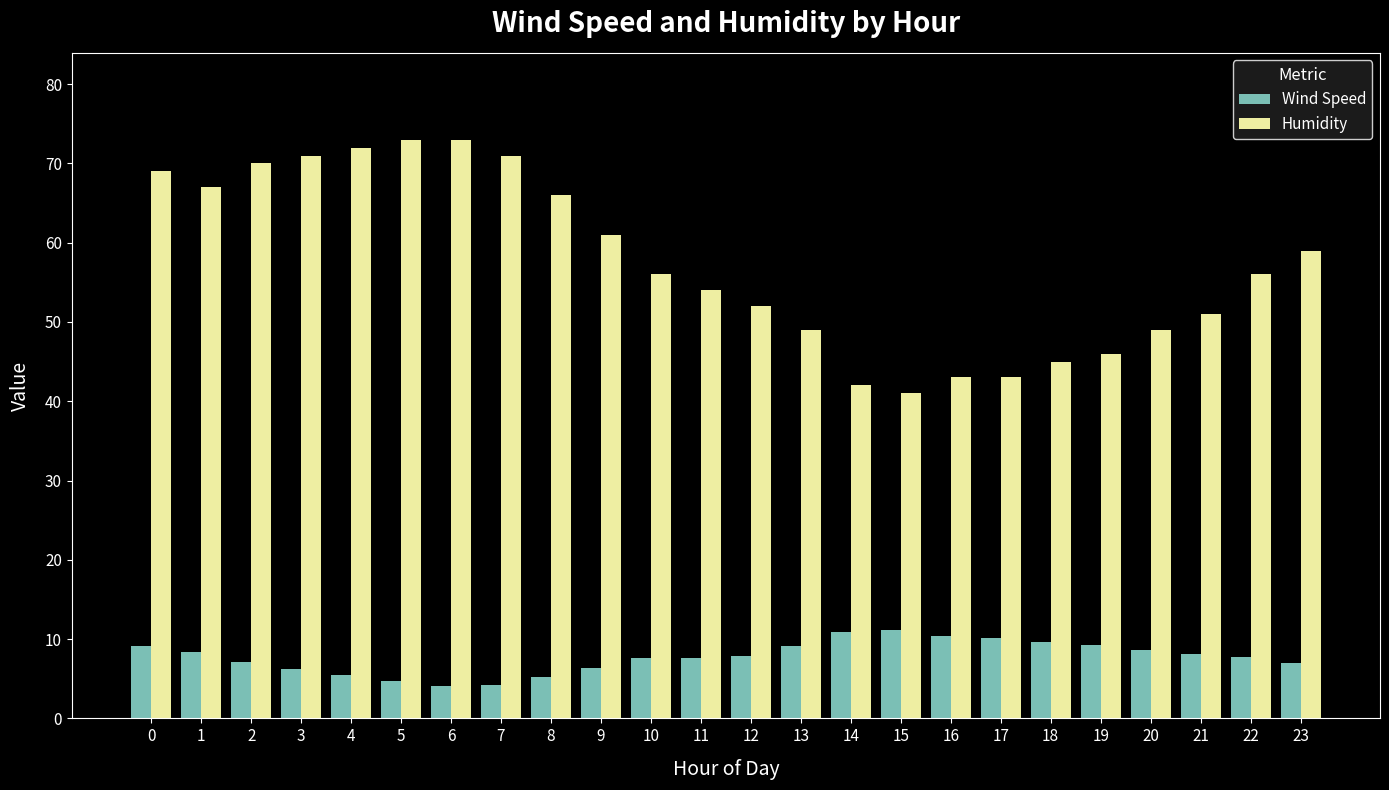

What is the difference between the highest and lowest values at 7?

66.8